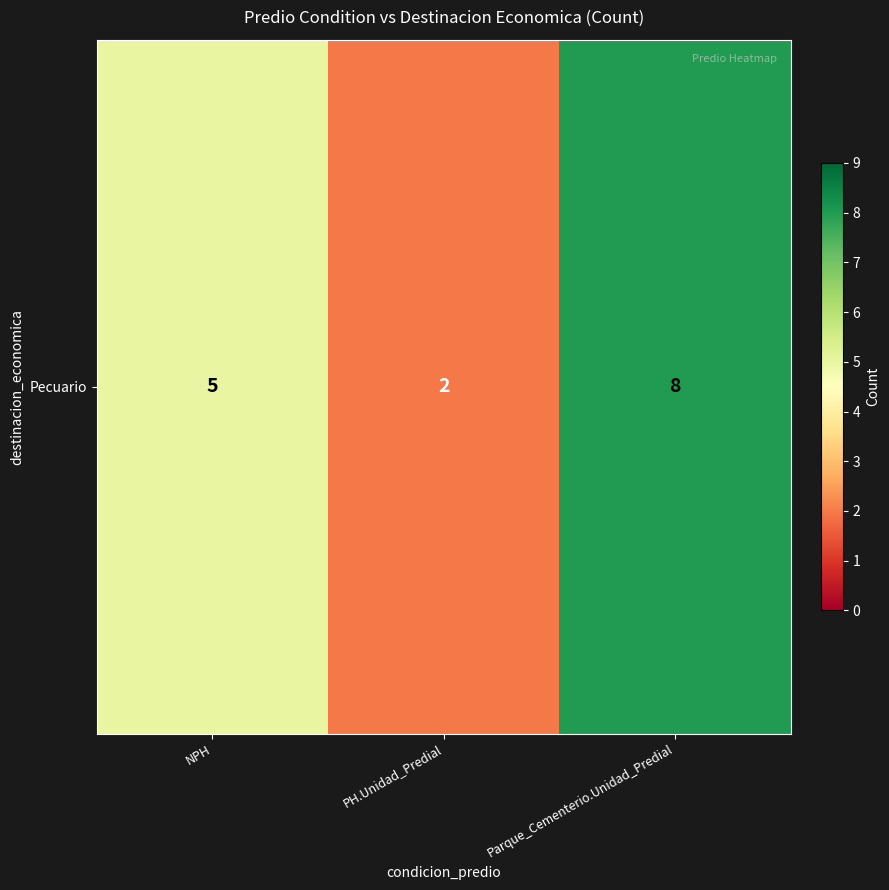

Count the number of values greater than 5.

1